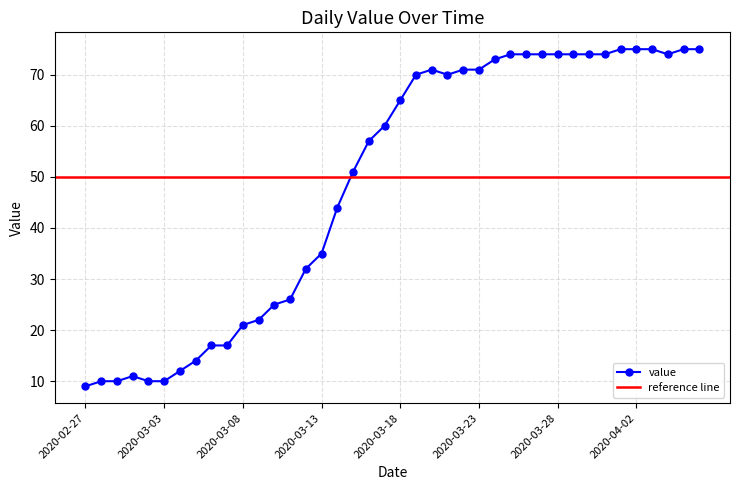

How many data points are above 65?

19